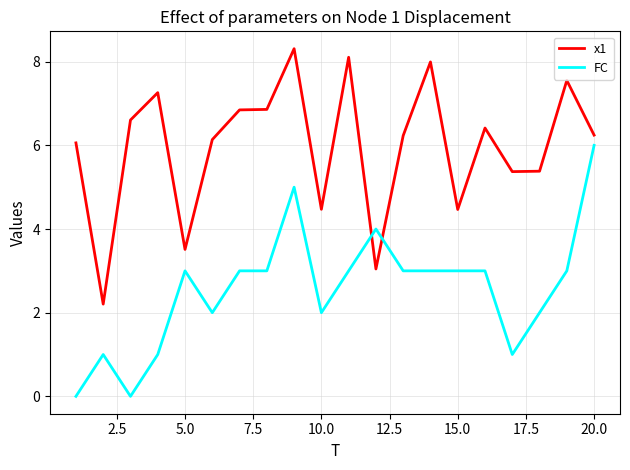

What is the maximum value shown in the chart?

8.3